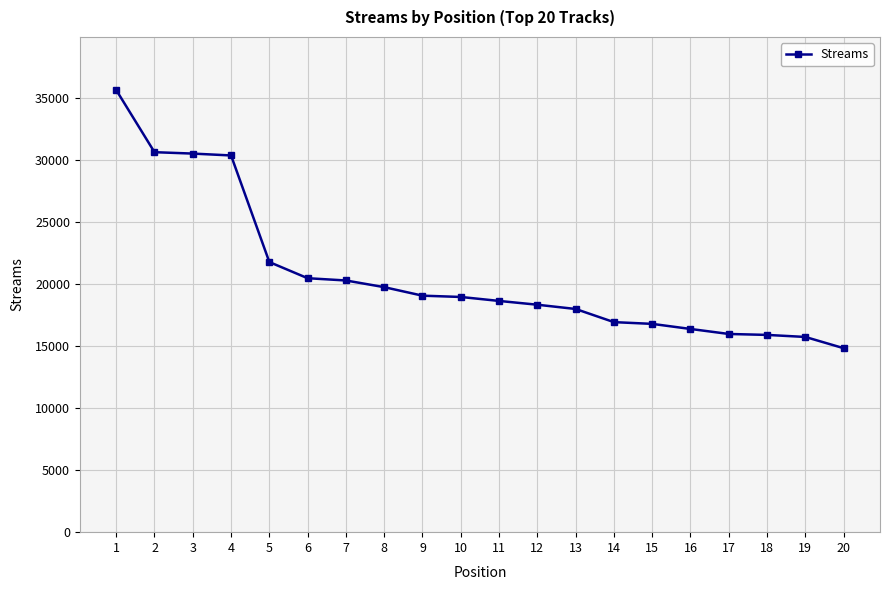

What is the ratio of the value at 7 to the value at 17?

1.3